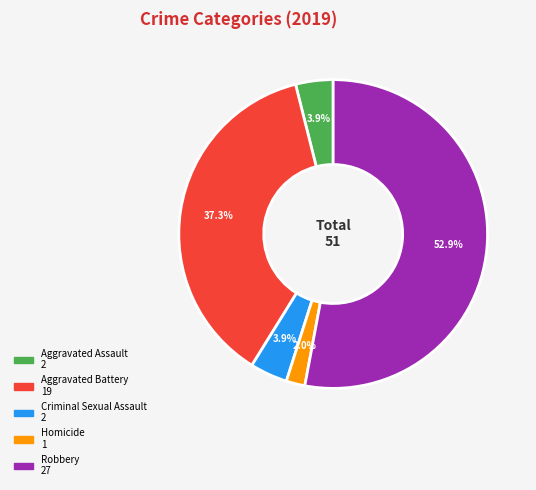

What is the ratio of the value at Criminal Sexual Assault to the value at Aggravated Assault?

1.0